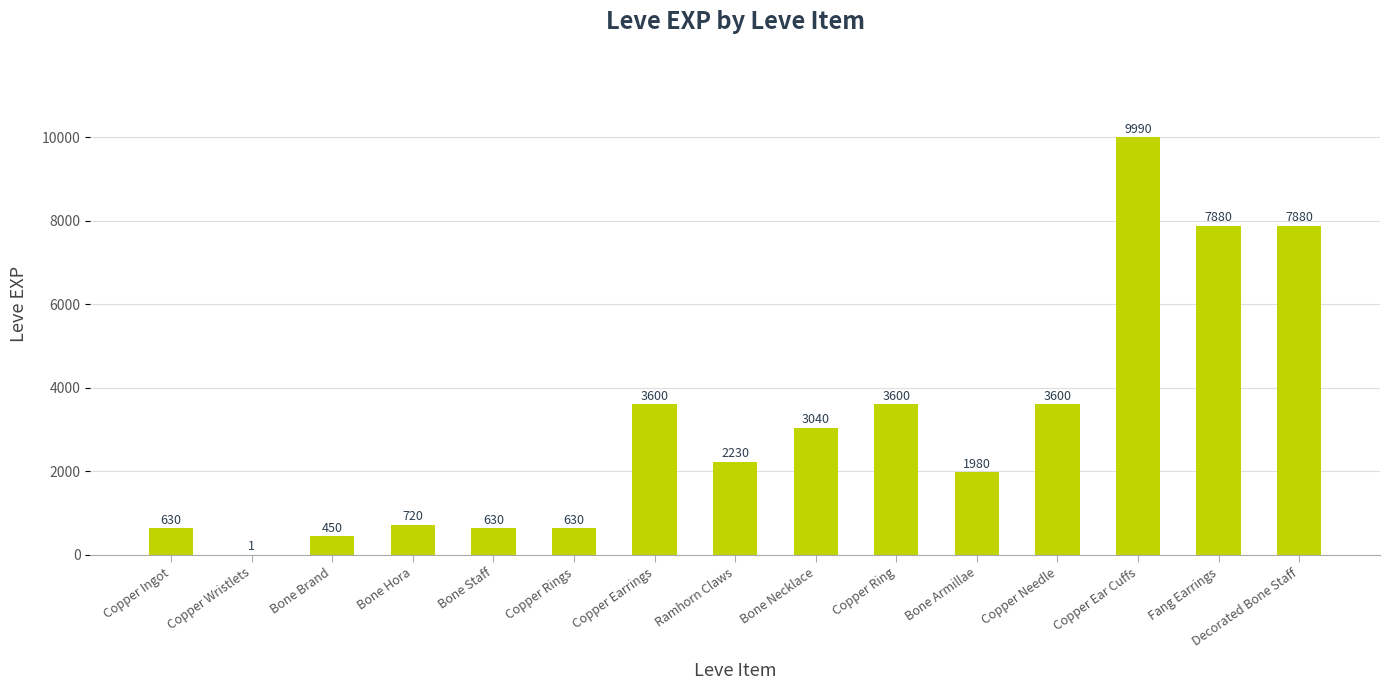

What is the maximum value shown in the chart?

9990